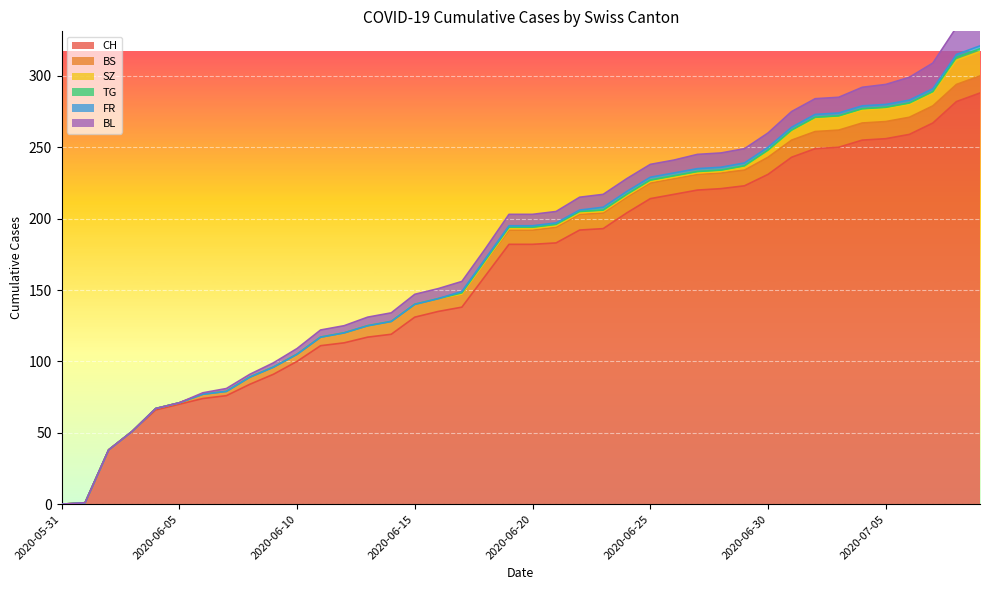

True or false: TG and SZ cross at least once.

False